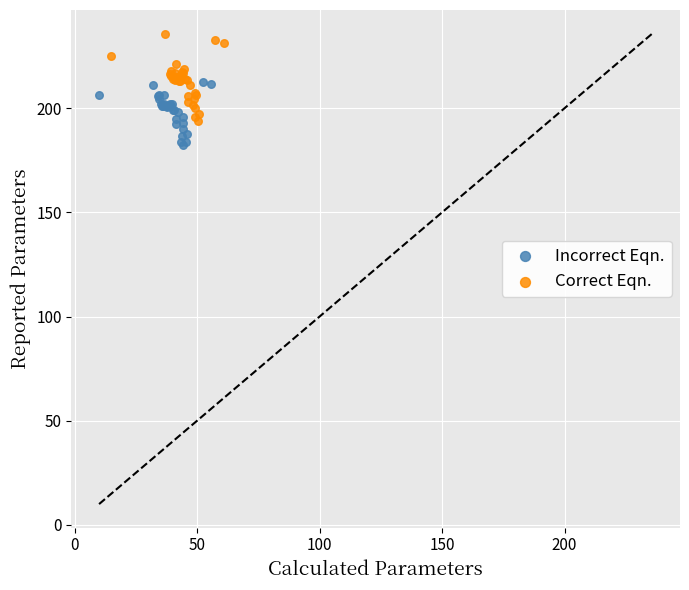

Which series contains the lowest Y value?

Incorrect Eqn.